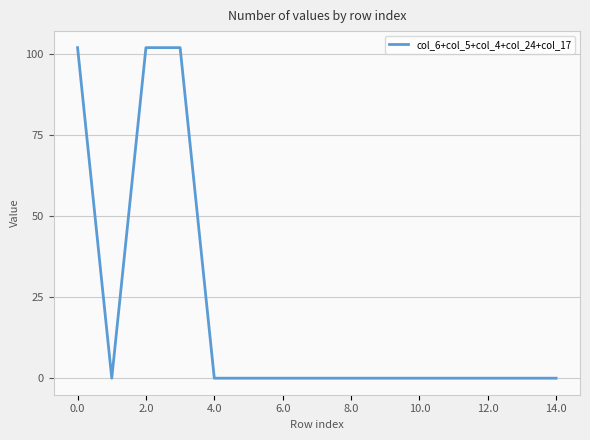

What is the difference between the maximum and minimum values?

102